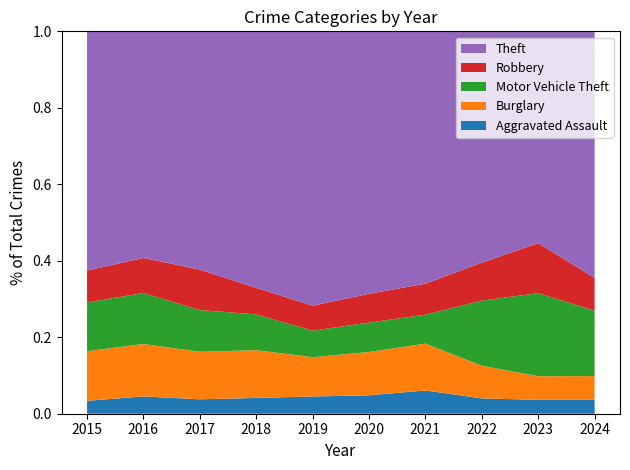

Reading left to right, extract all data points from this chart.

Aggravated Assault: 56	88	72	72	80	62	66	61	79	34
Burglary: 216	266	237	218	182	146	133	130	134	58
Motor Vehicle Theft: 212	259	208	163	123	99	82	259	472	160
Robbery: 139	178	202	121	116	97	88	151	284	80
Theft: 1041	1151	1188	1170	1272	884	716	920	1203	603